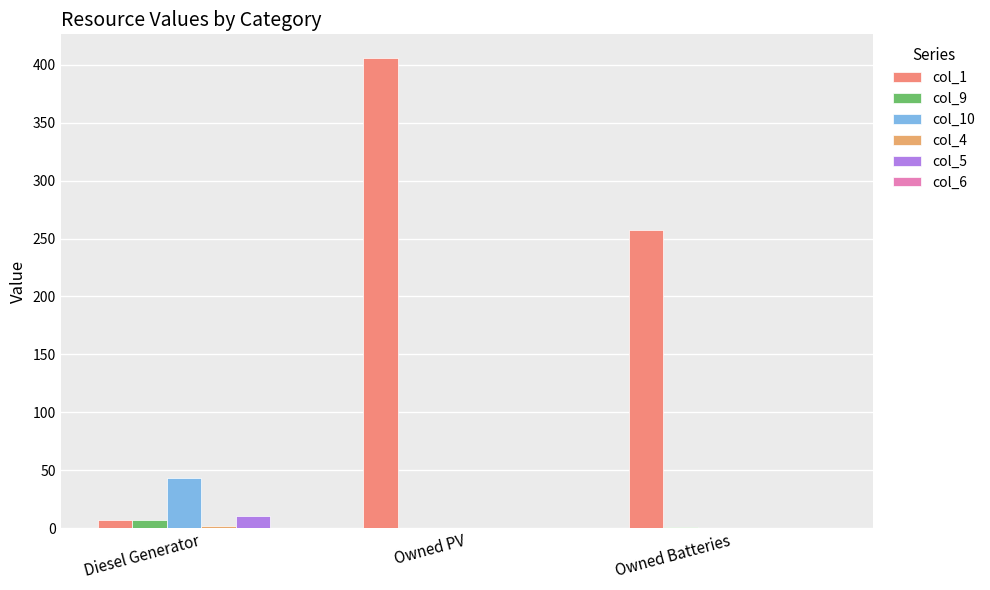

Count the col_5 values in the range 0 to 10.

3